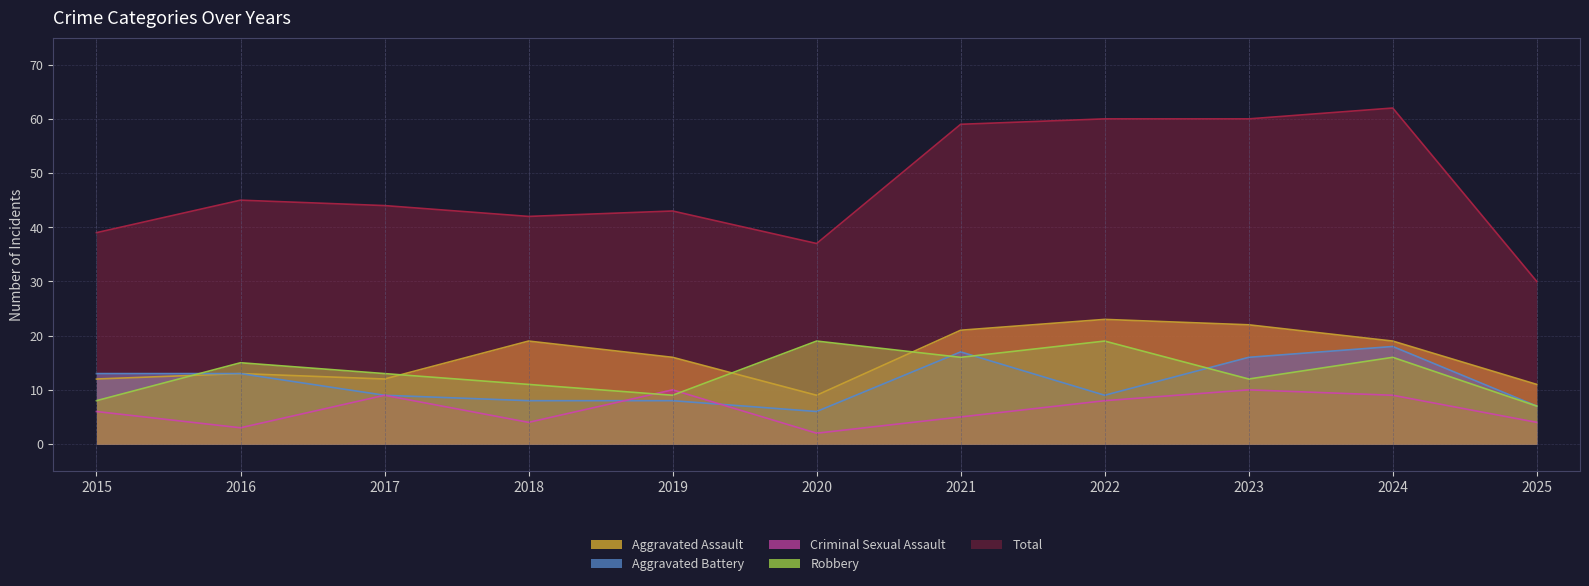

List the series in order of their peak value, highest first.

Total, Aggravated Assault, Robbery, Aggravated Battery, Criminal Sexual Assault